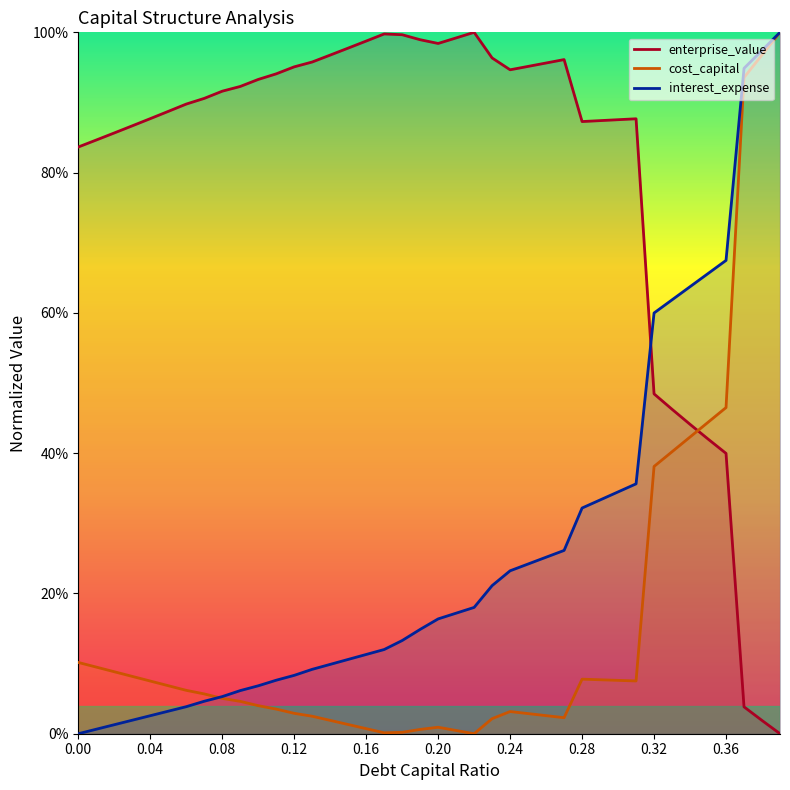

Between which two adjacent categories do enterprise_value and cost_capital first intersect?

0.34 and 0.35